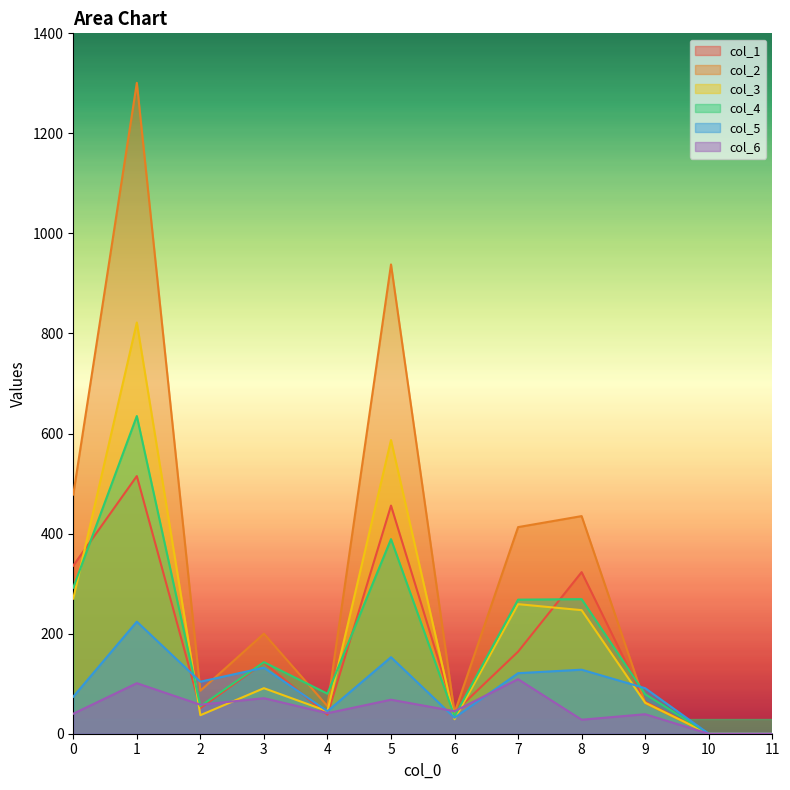

Is the value of col_5 at 5 greater than the value of col_4 at 3?

Yes